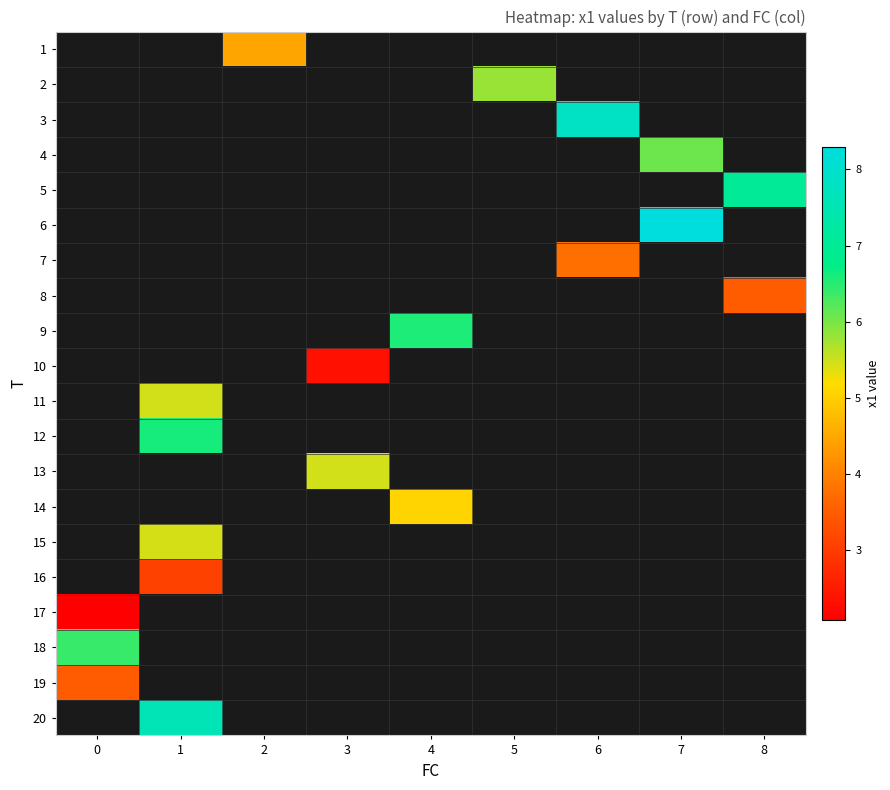

True or false: 8 has a value of 1.2 at 8.

False